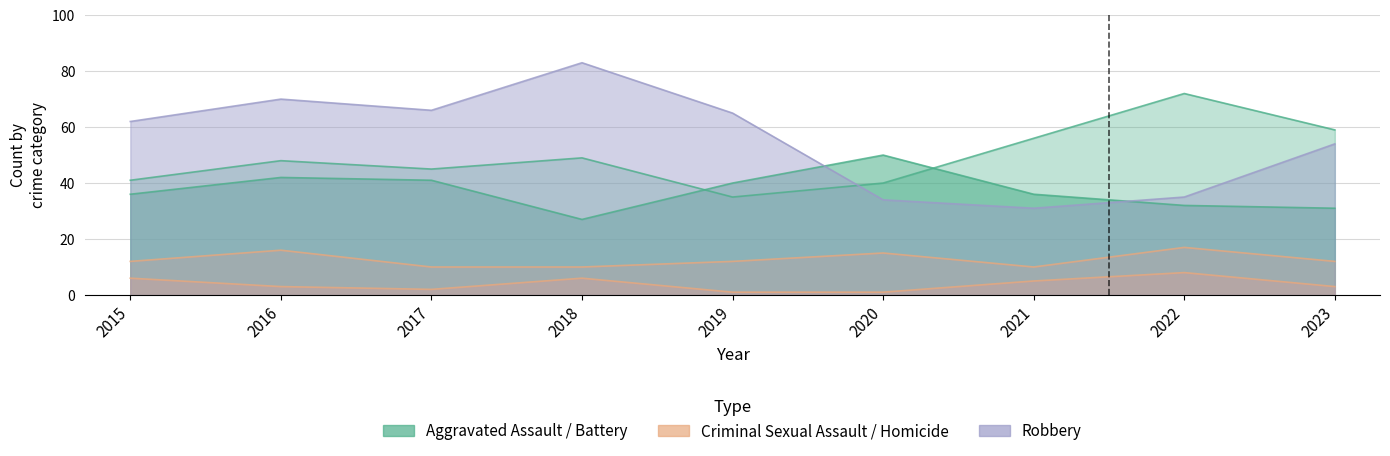

True or false: Aggravated Assault and Robbery cross at least once.

True